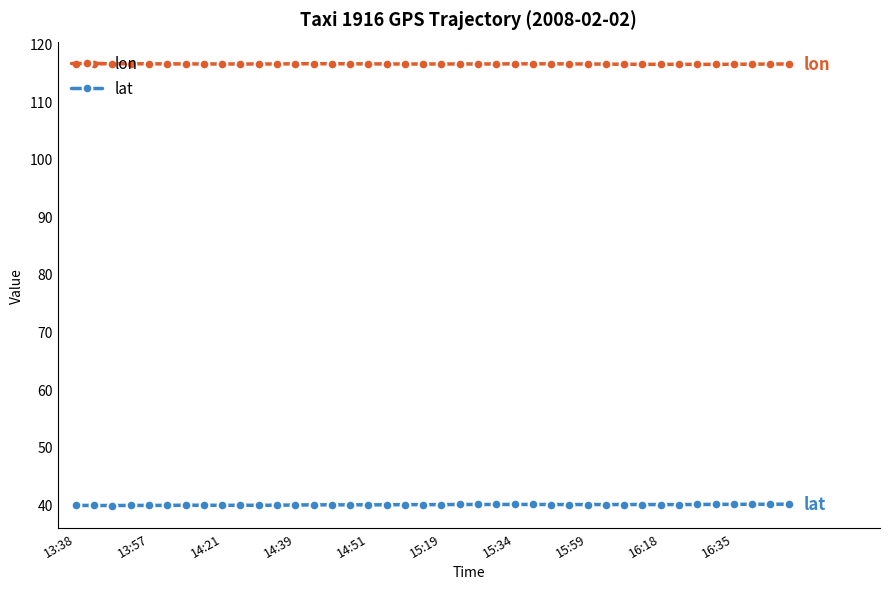

Rank the series by their average value, from highest to lowest.

lon, lat